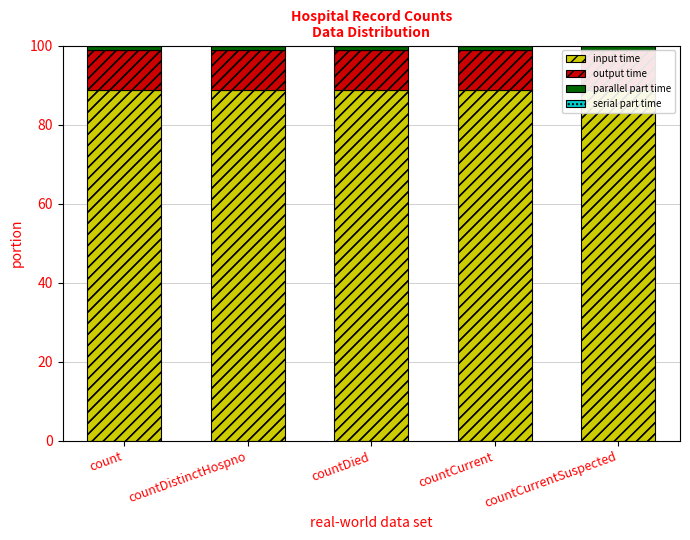

Rank the series at count from lowest to highest value.

serial part time, parallel part time, output time, input time